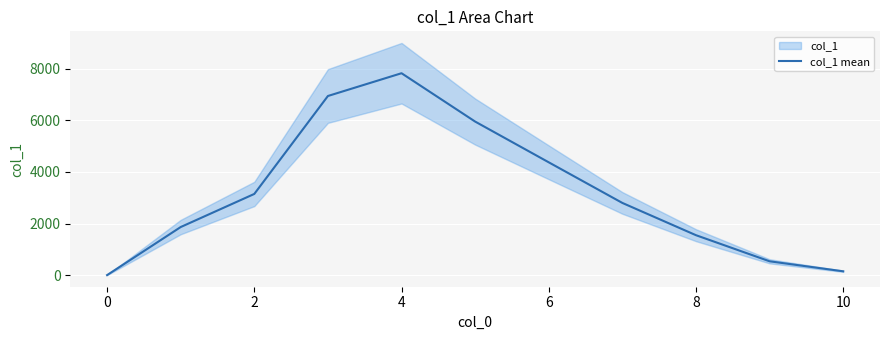

Where does the data first go above 2799?

2